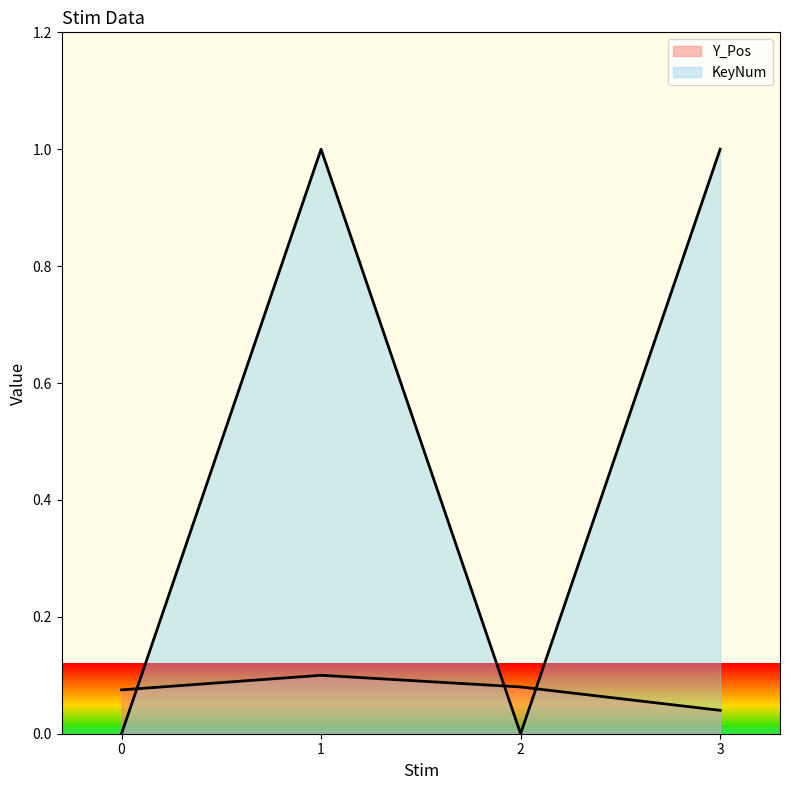

What is the spread (max minus min) of values at 3?

1.0